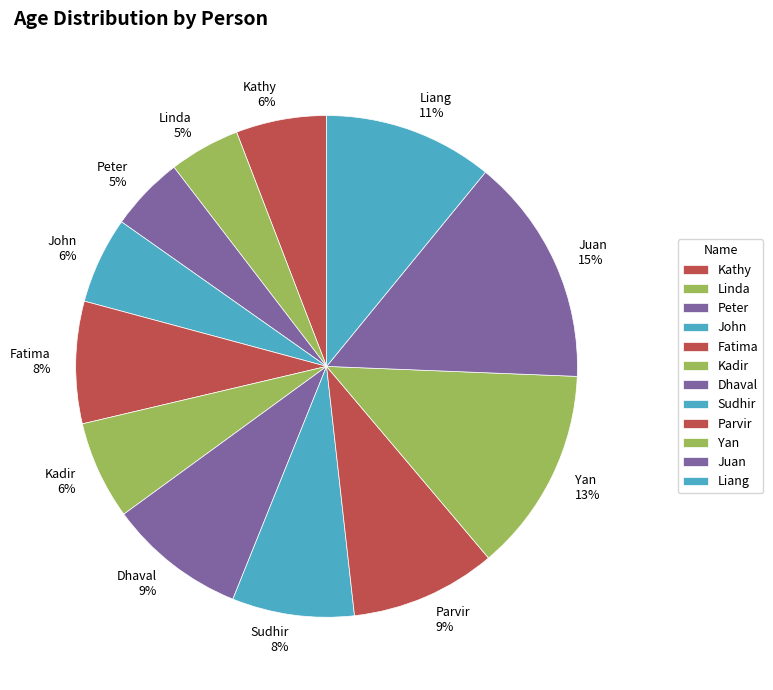

Which slice is the largest?

Juan